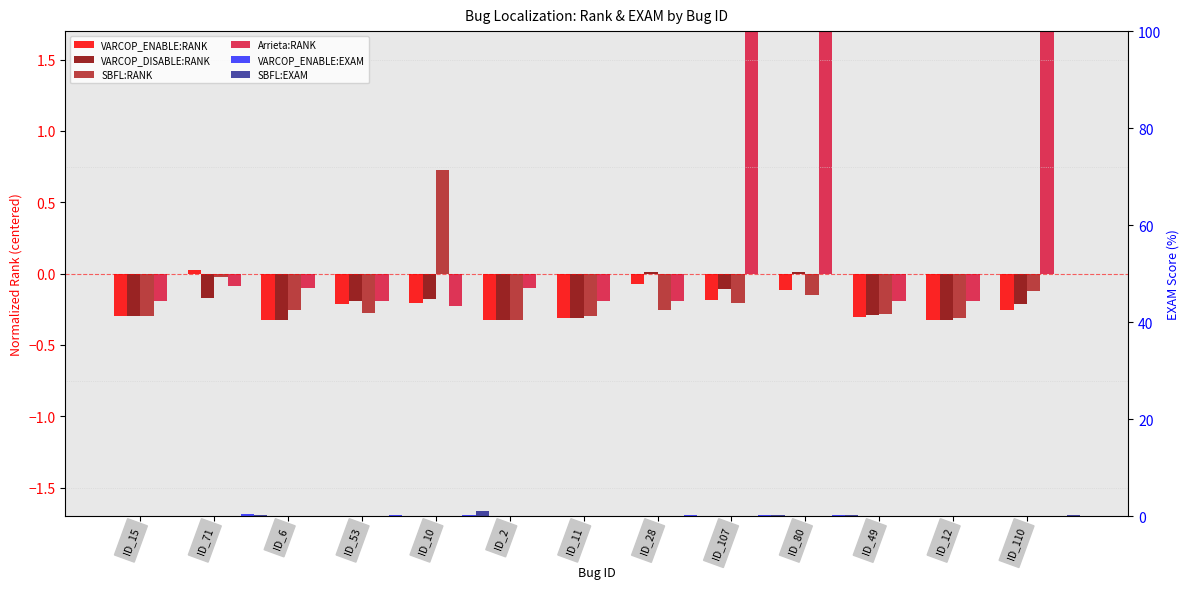

What are all the series names shown in the legend?

VARCOP_ENABLE:RANK, VARCOP_DISABLE:RANK, SBFL:RANK, Arrieta:RANK, VARCOP_ENABLE:EXAM, SBFL:EXAM